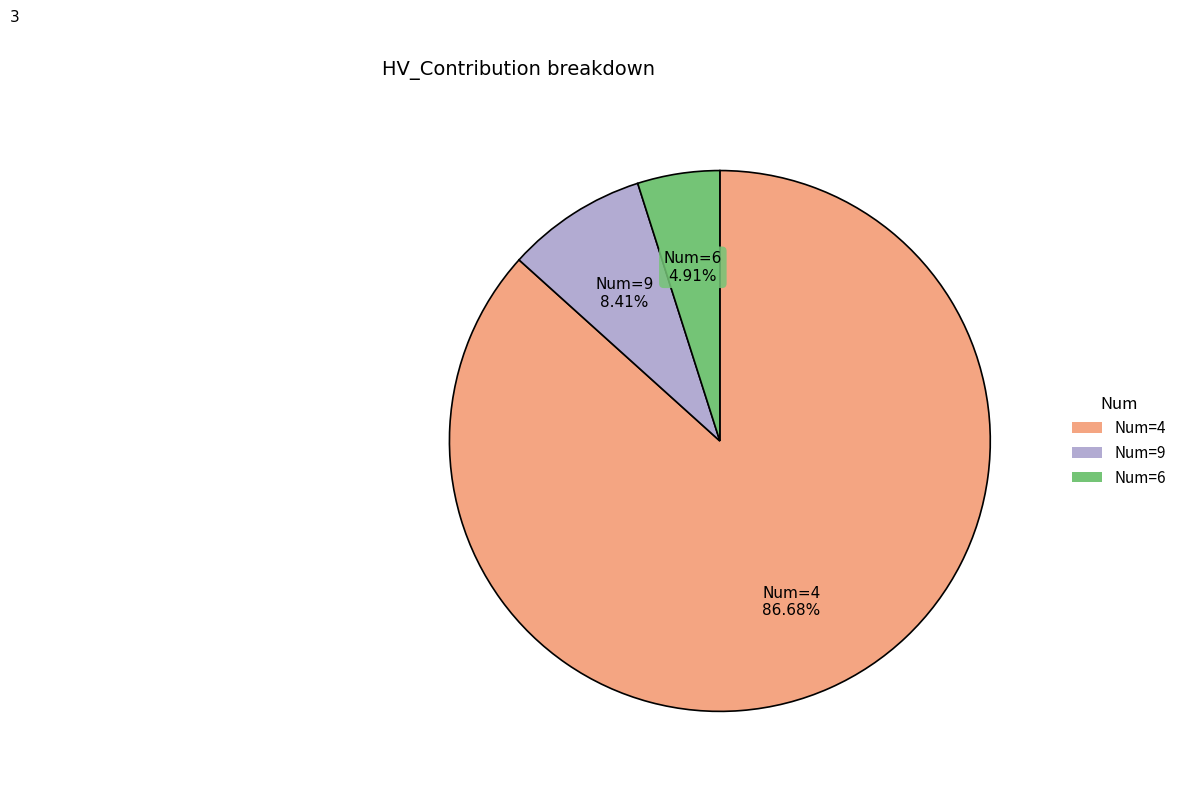

Which has a higher value, Num=4 or Num=6?

Num=4